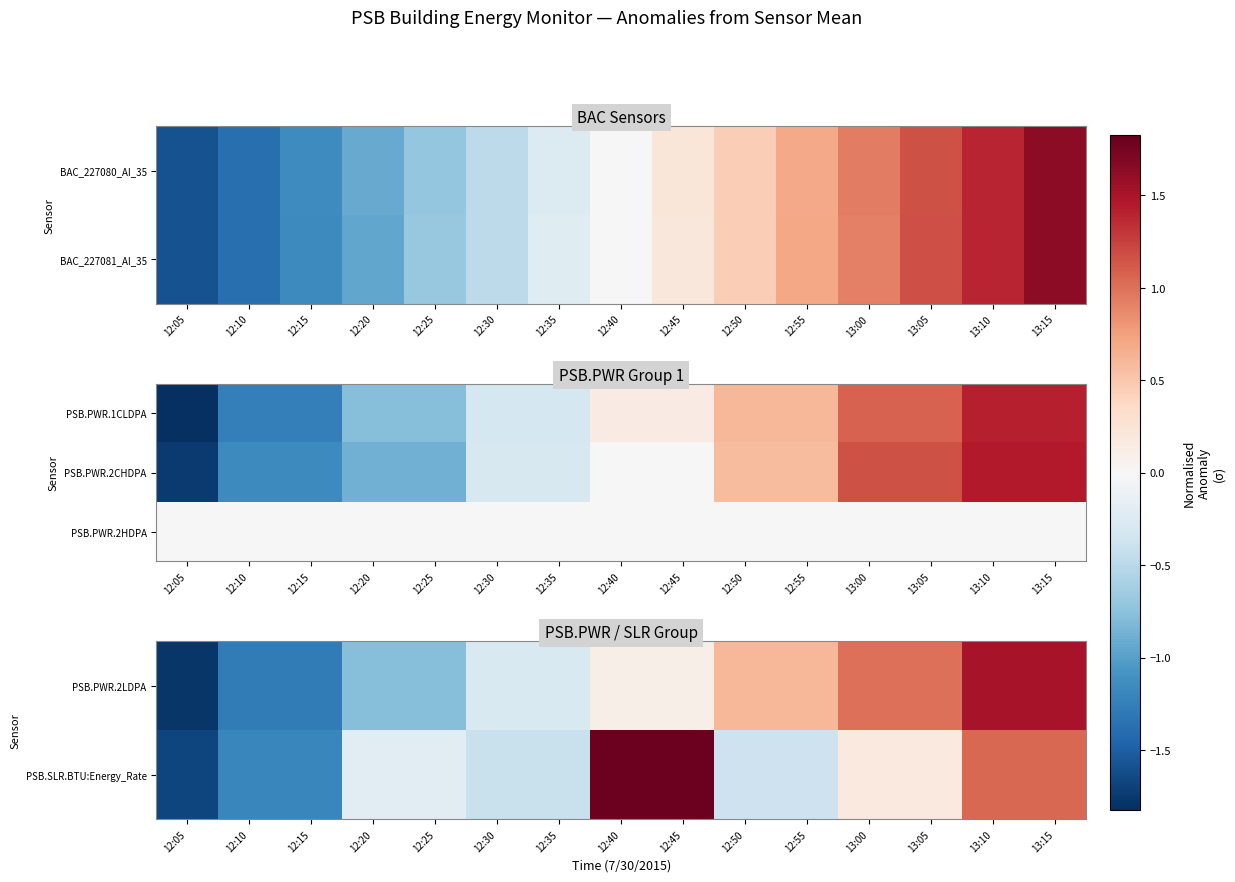

The PSB.PWR.2LDPA series shows 1.5 at 13:15. True or false?

True